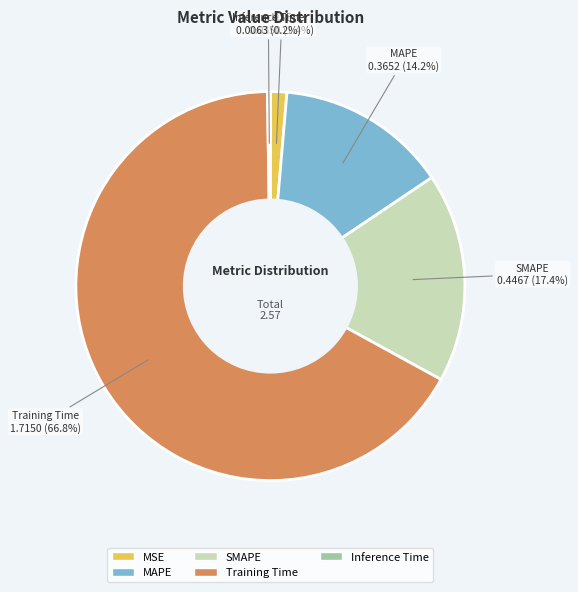

To the nearest percent, what is the combined percentage of Training Time and SMAPE?

84%